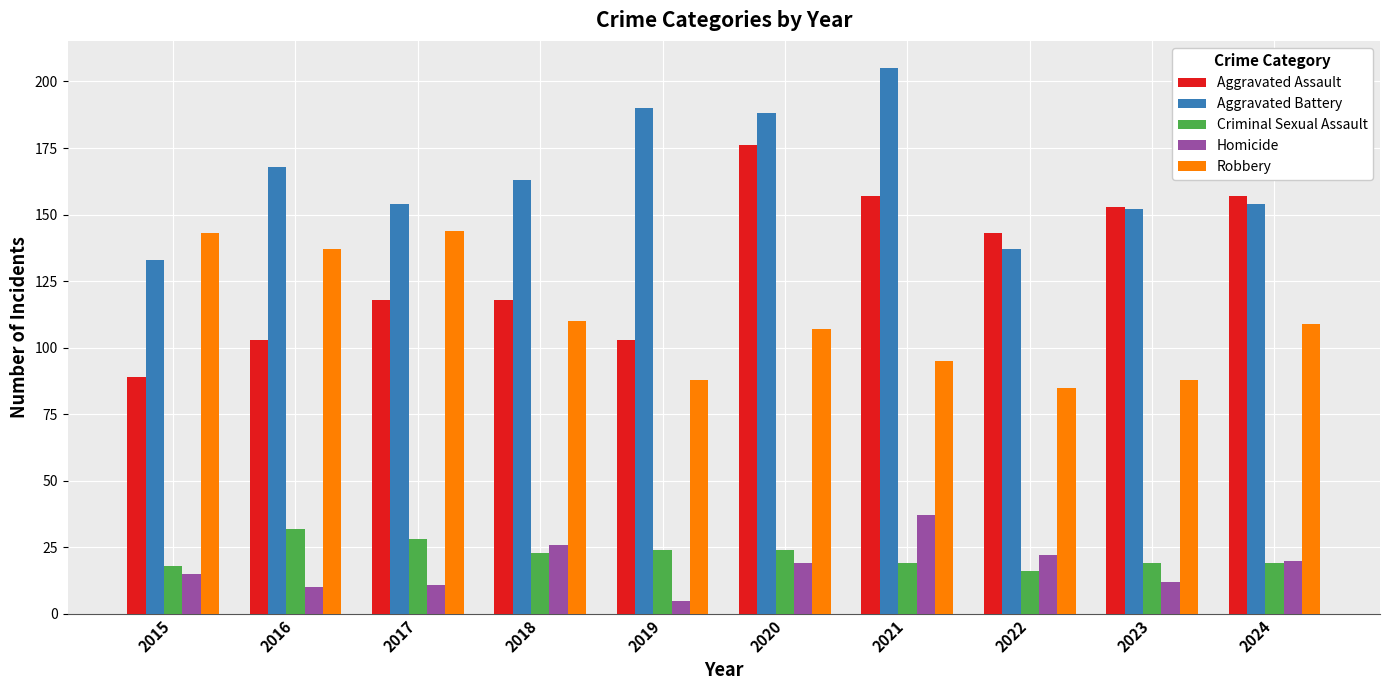

At which label does Aggravated Battery reach its minimum?

2015